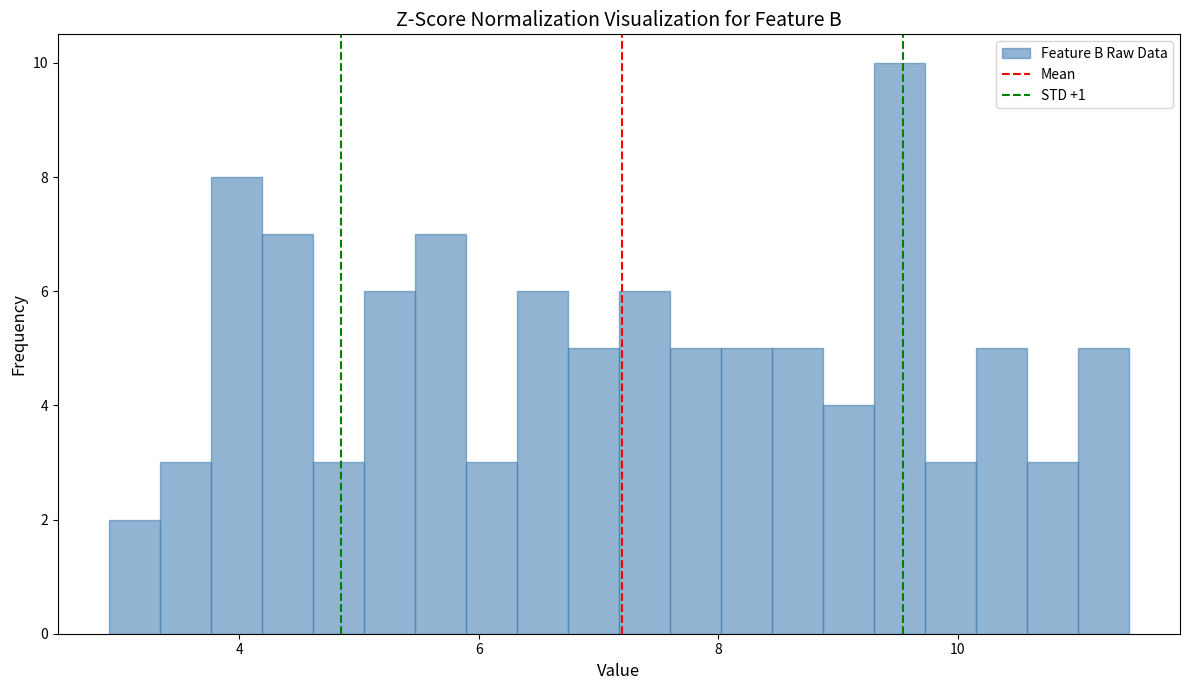

Around what value on the x-axis is the tallest bar? Give the approximate position of its centre, as read against the axis.

9.6